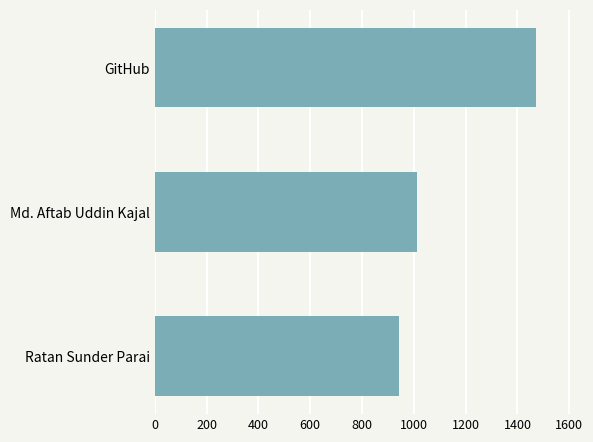

List the labels in order of value, largest first.

GitHub, Md. Aftab Uddin Kajal, Ratan Sunder Parai